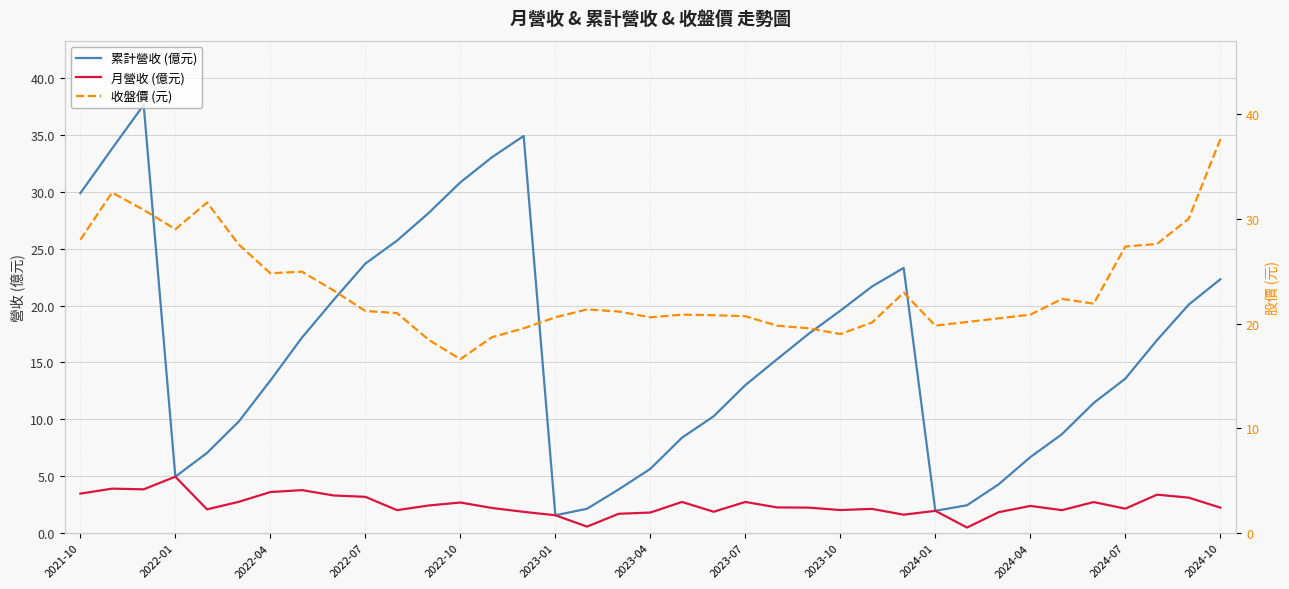

True or false: 收盤價 (元) has a value of 13.0 at 25.

False